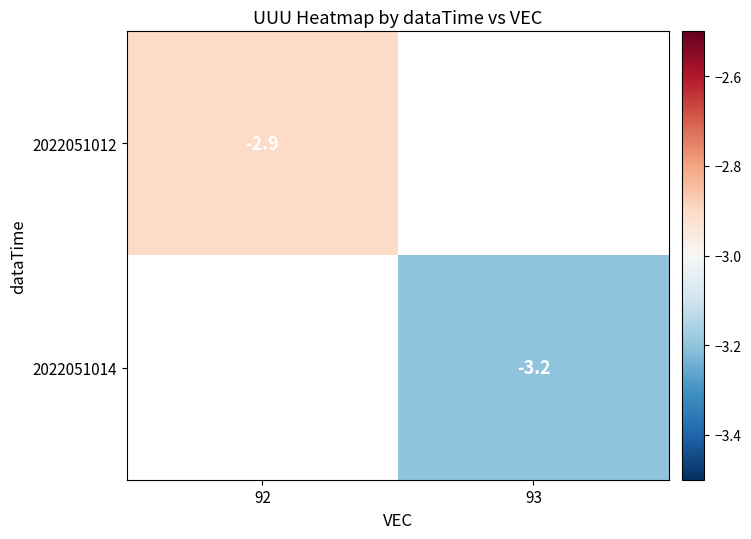

The 2022051012 series shows -2.9 at 92. True or false?

True